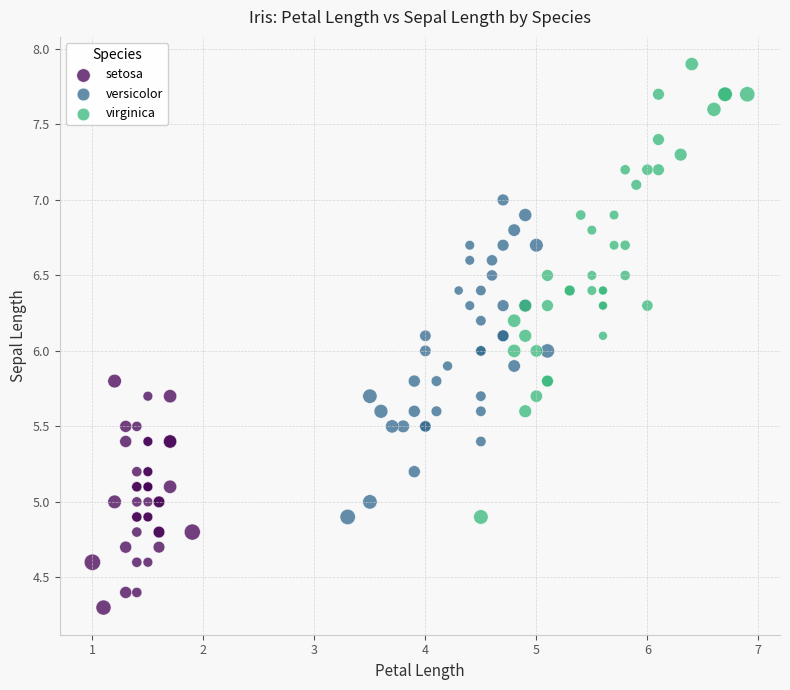

Which series reaches the maximum Y coordinate?

virginica